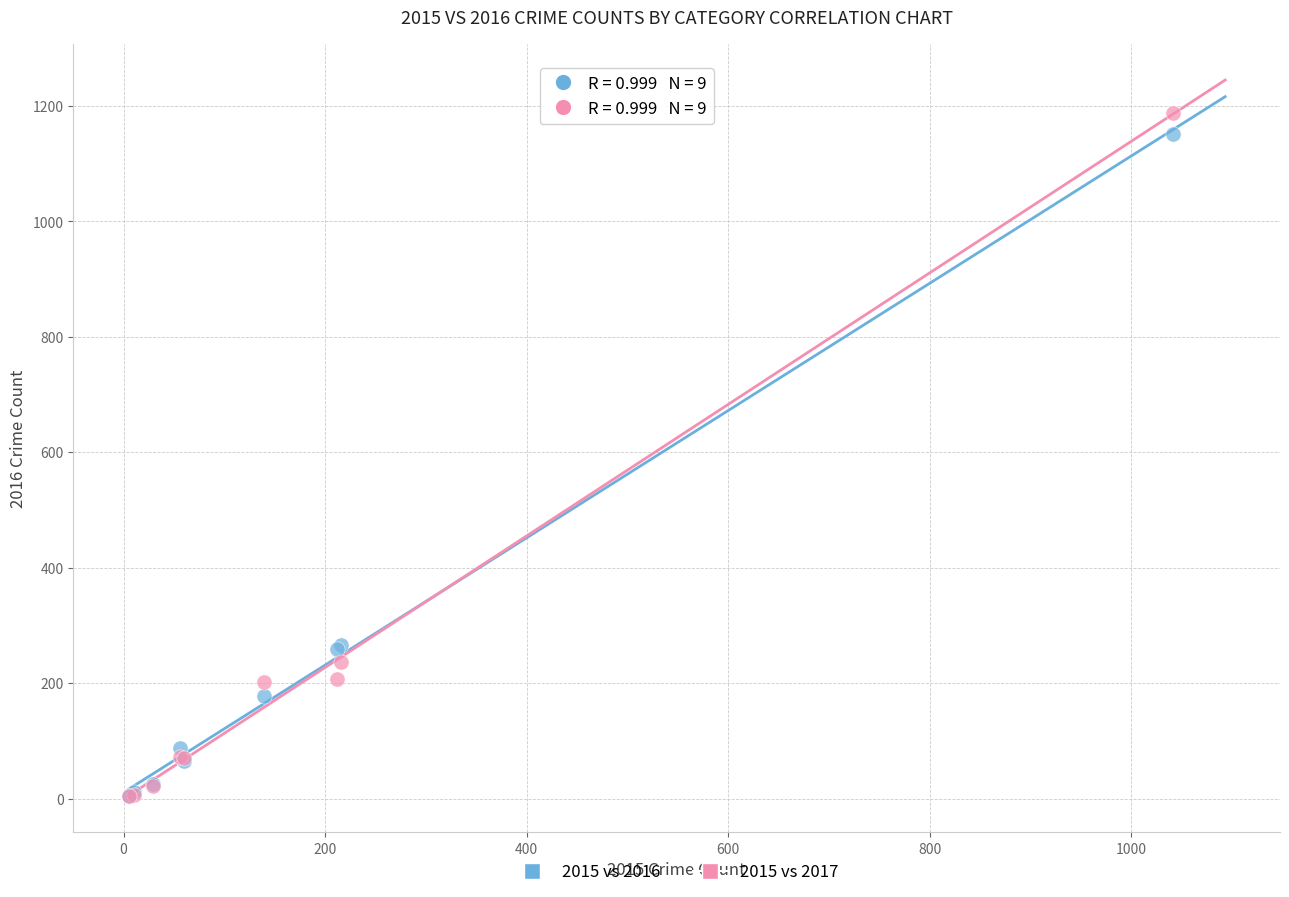

Which series has the widest spread of Y values?

2015 vs 2017